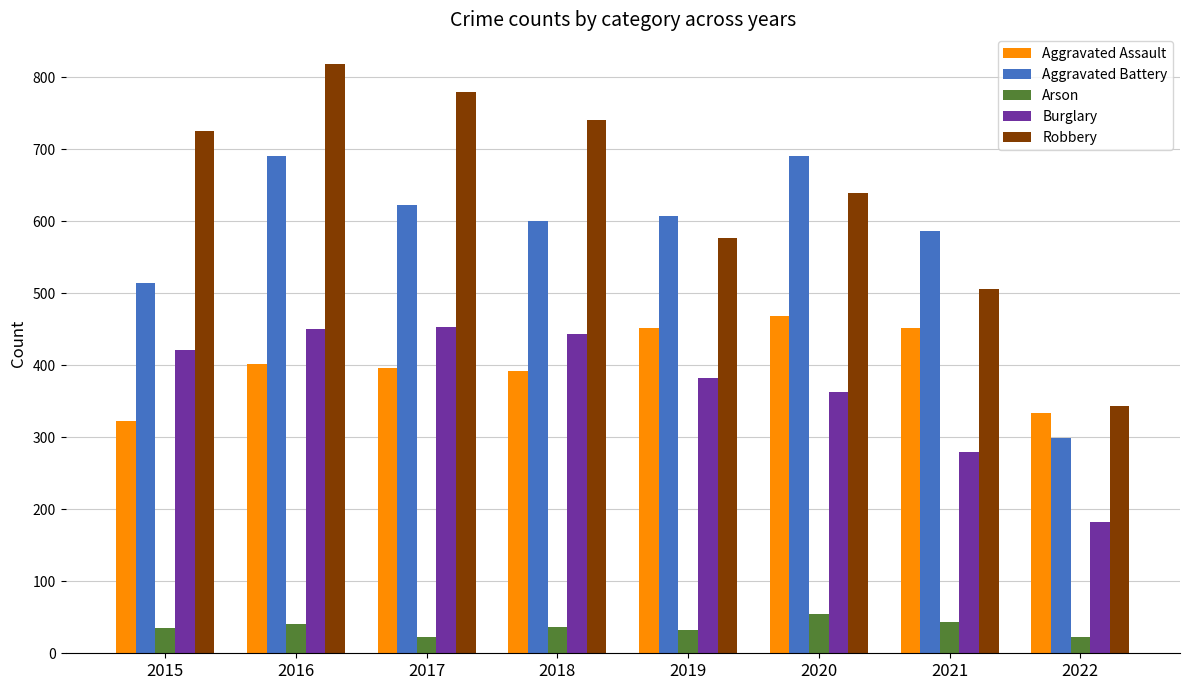

At 2020, list the series in order from largest to smallest.

Aggravated Battery, Robbery, Aggravated Assault, Burglary, Arson